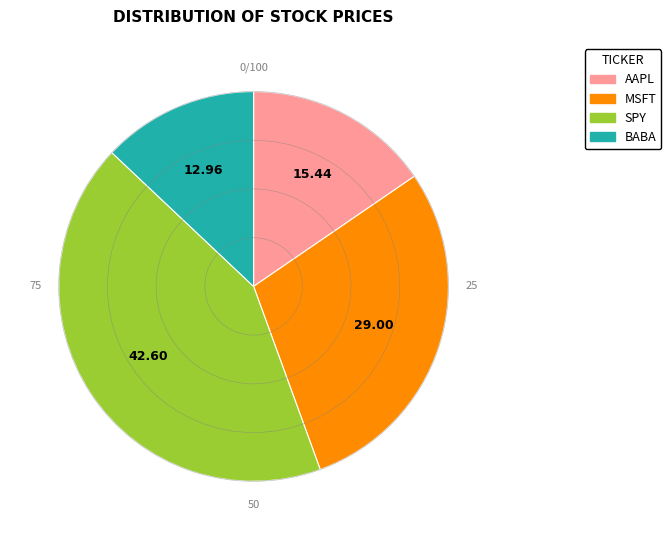

Rank the categories by value from lowest to highest.

BABA, AAPL, MSFT, SPY